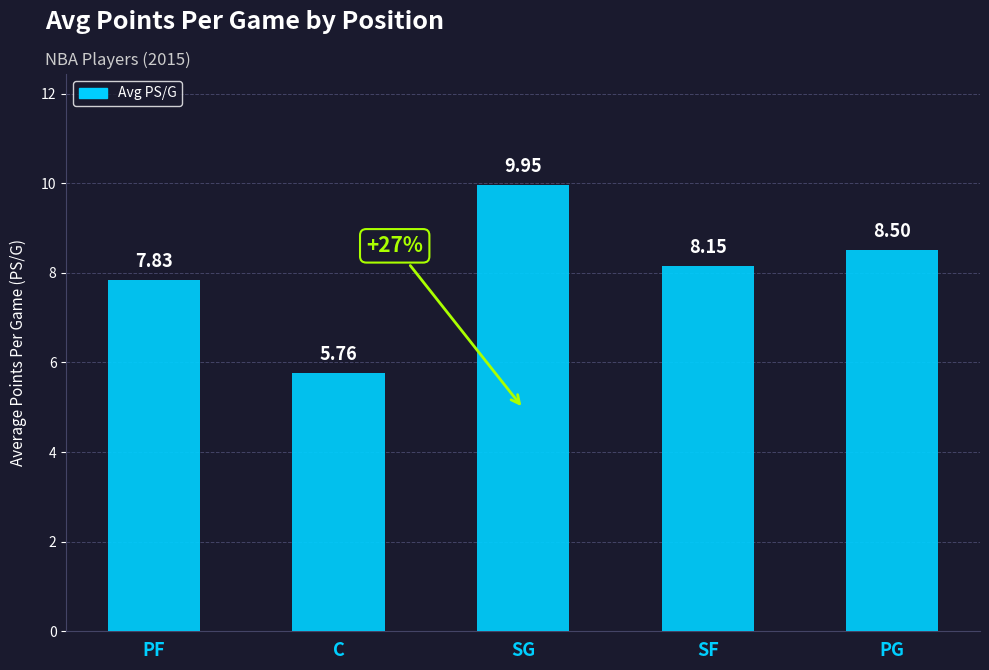

What is the change in value from PF to C?

-2.1